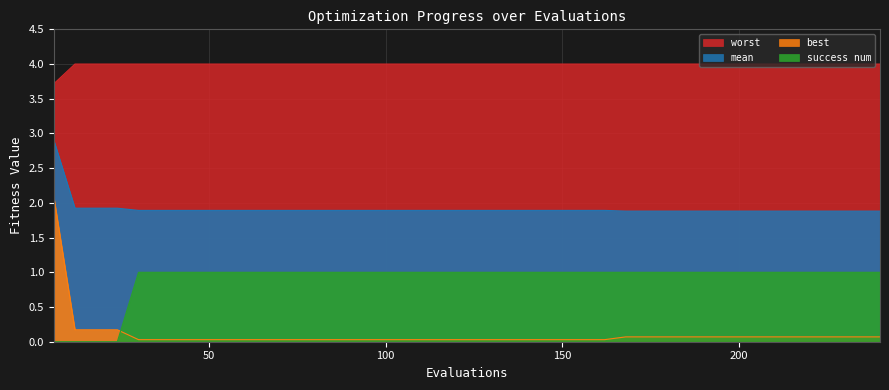

What are all the series names shown in the legend?

mean, best, worst, success num